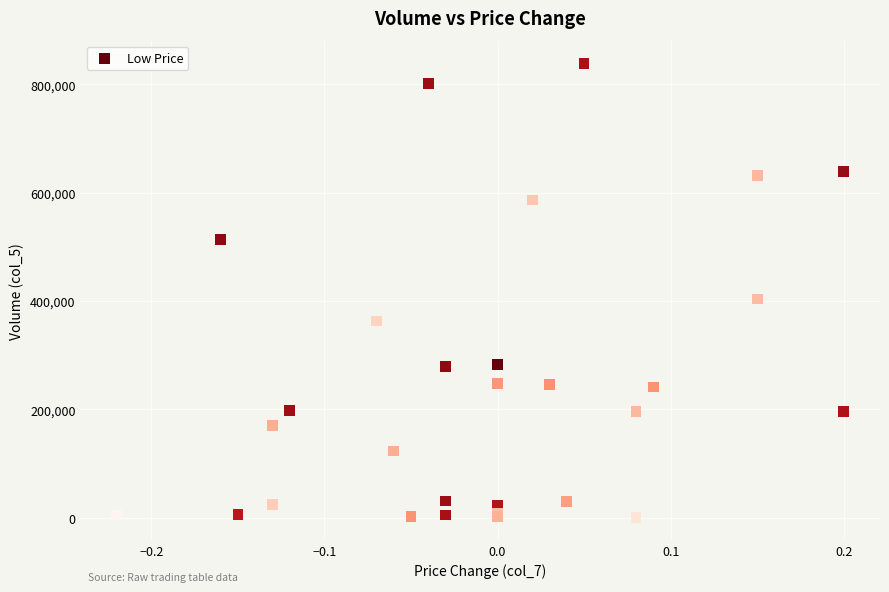

What Y value in the scatter plot is closest to 419580?

403490